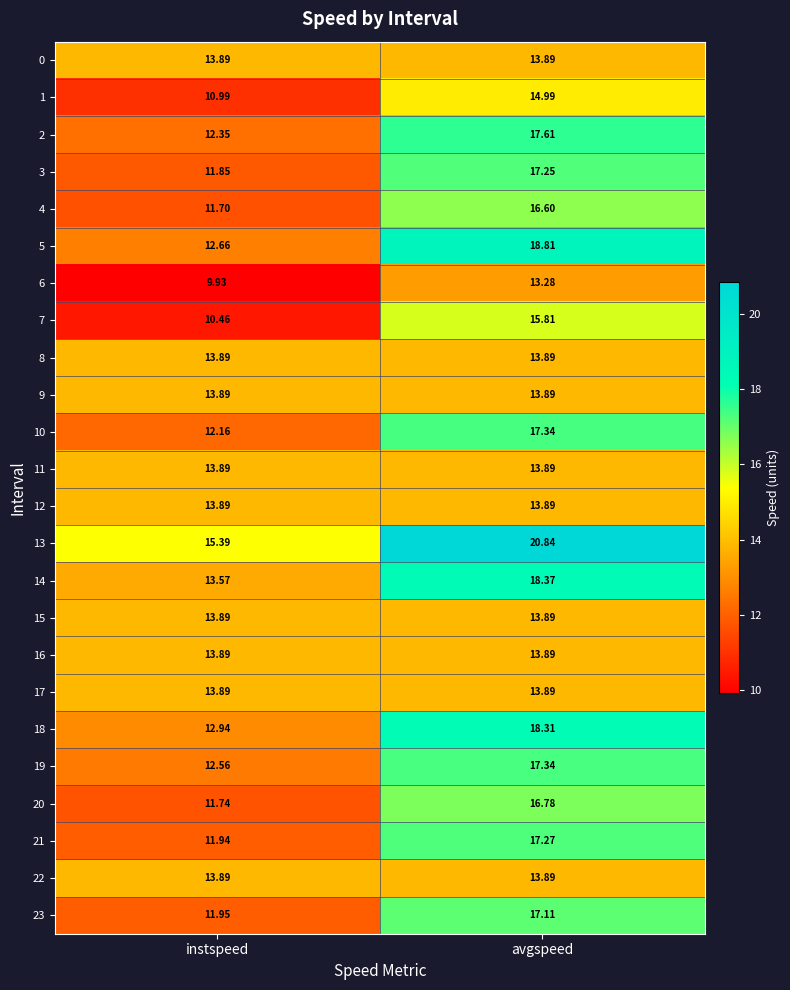

What is the total value across all series at avgspeed?

382.7